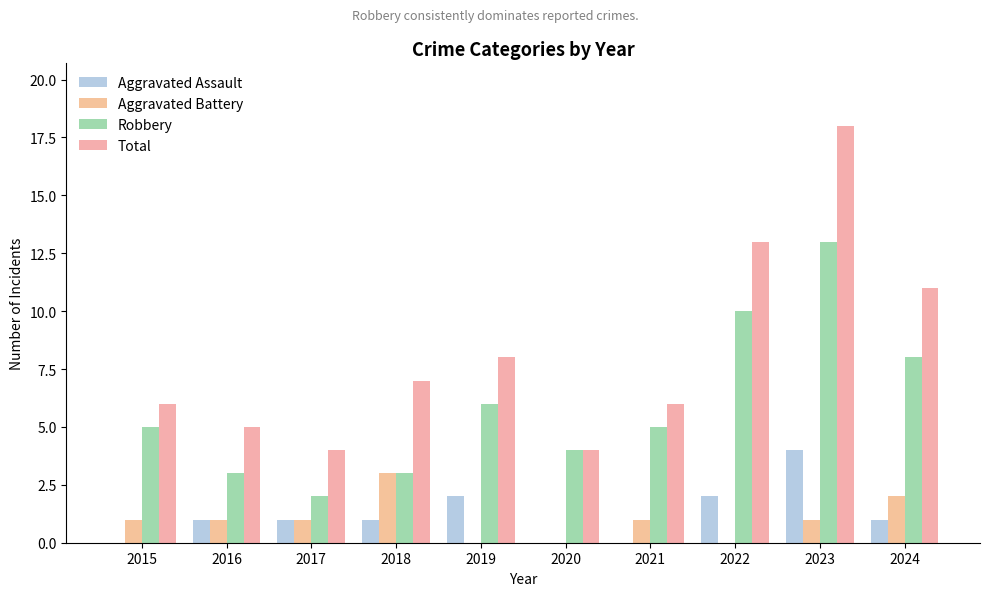

Count the number of categories in the chart.

10